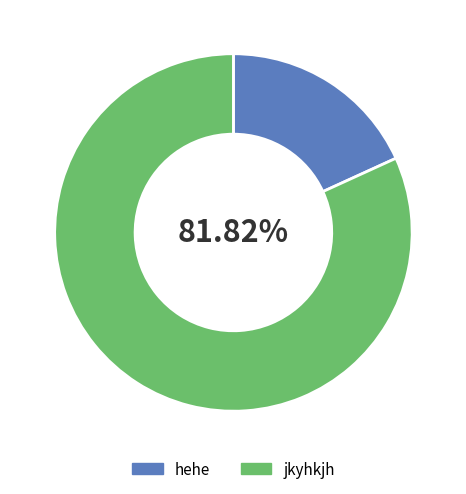

What is the largest slice in the pie chart?

jkyhkjh